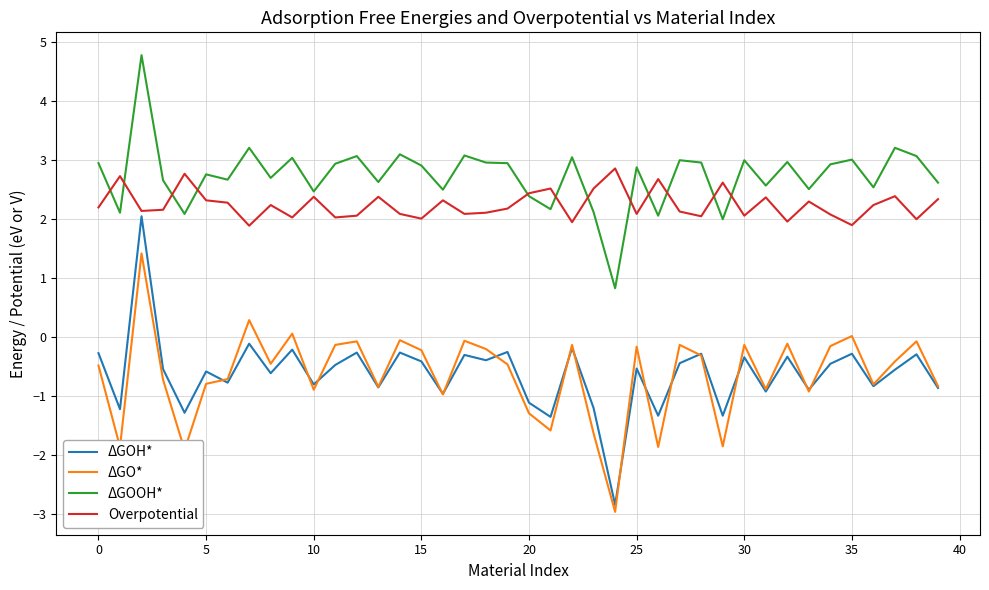

How many values in the ΔGOH* series are below 0?

39